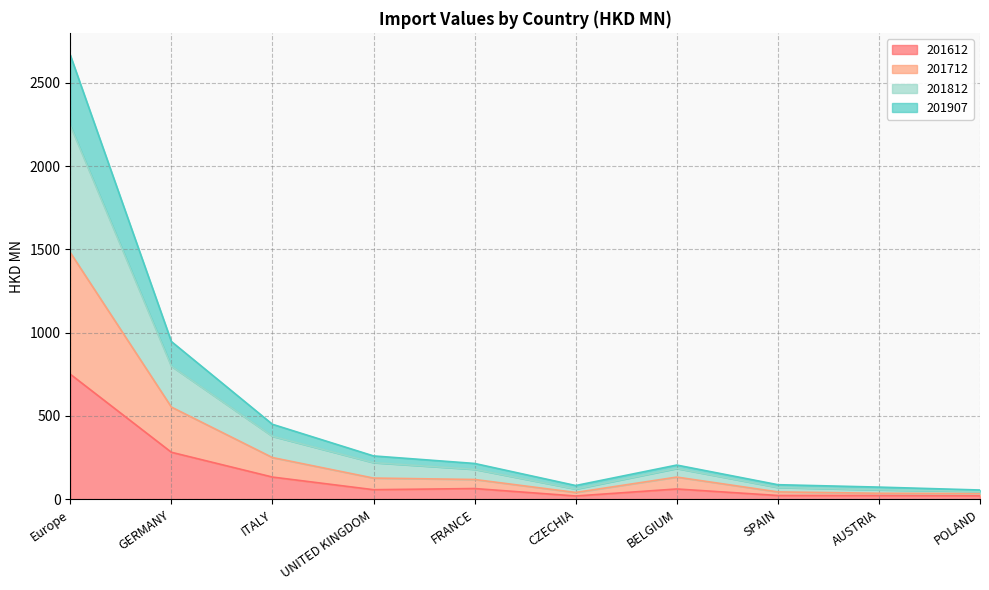

What are all the series names shown in the legend?

201612, 201712, 201812, 201907